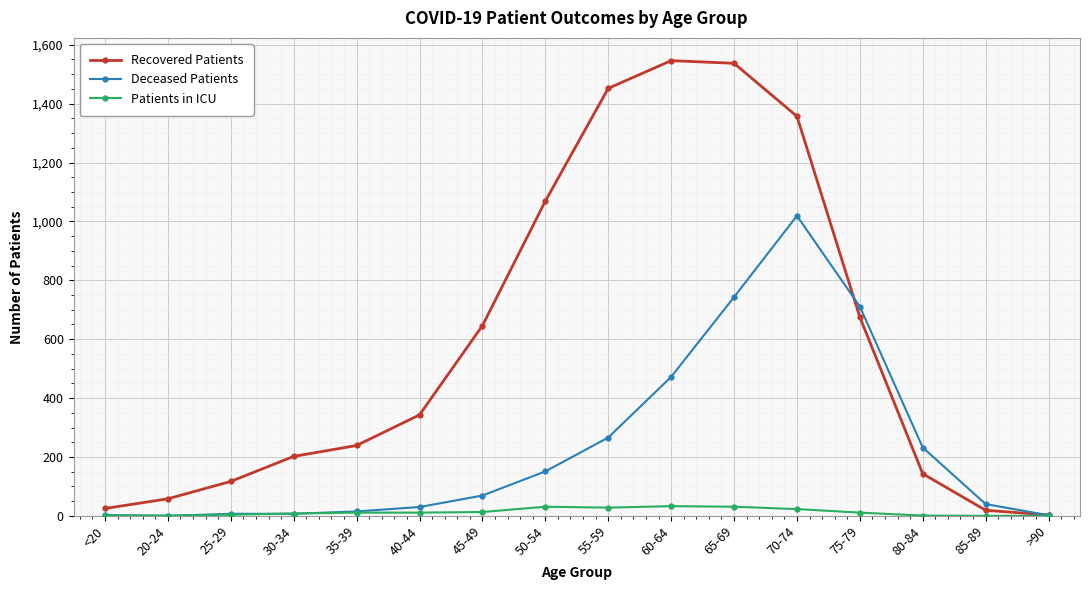

What is the total value across all series at 65-69?

2311